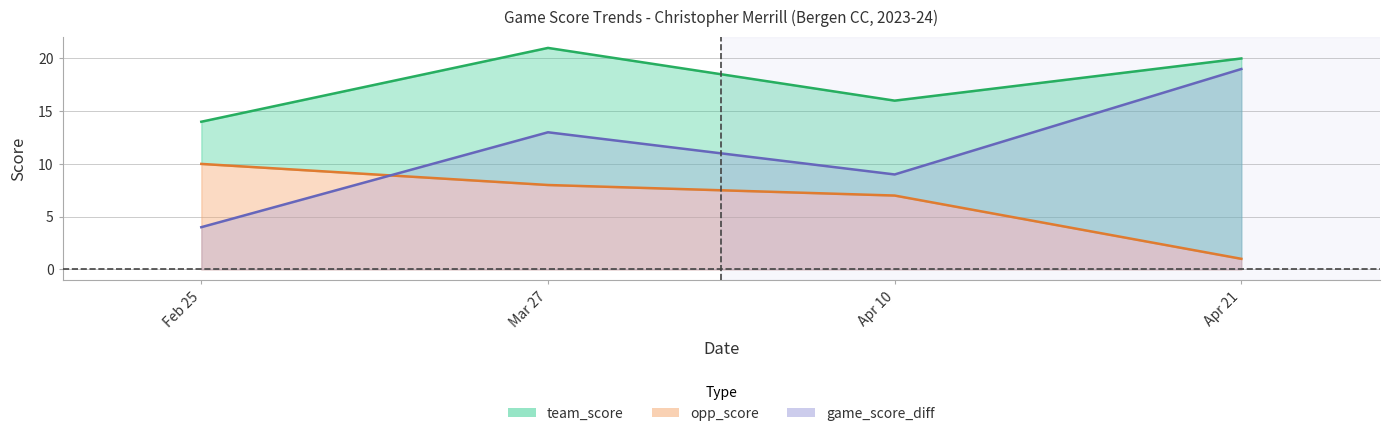

Read the team_score value at Apr 21.

20